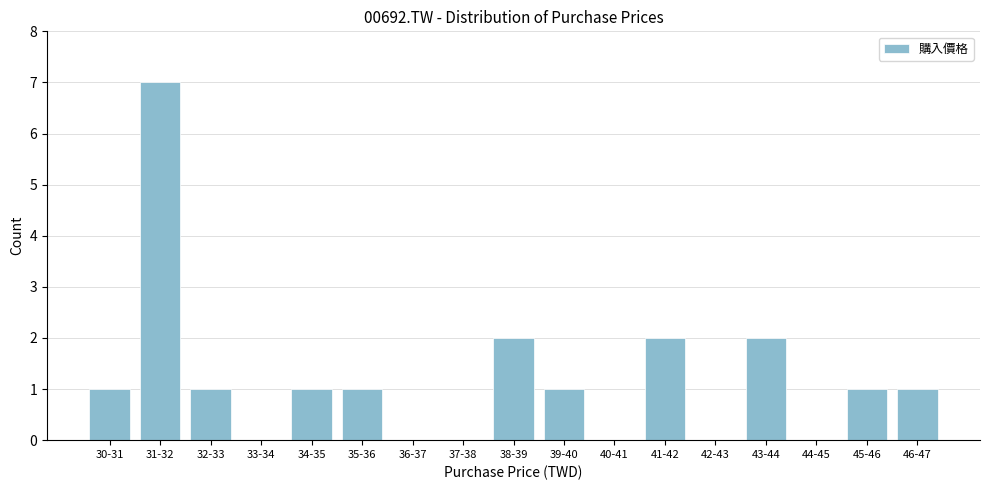

Reading right to left, transcribe all the data shown in this chart.

46-47=1	45-46=1	44-45=0	43-44=2	42-43=0	41-42=2	40-41=0	39-40=1	38-39=2	37-38=0	36-37=0	35-36=1	34-35=1	33-34=0	32-33=1	31-32=7	30-31=1